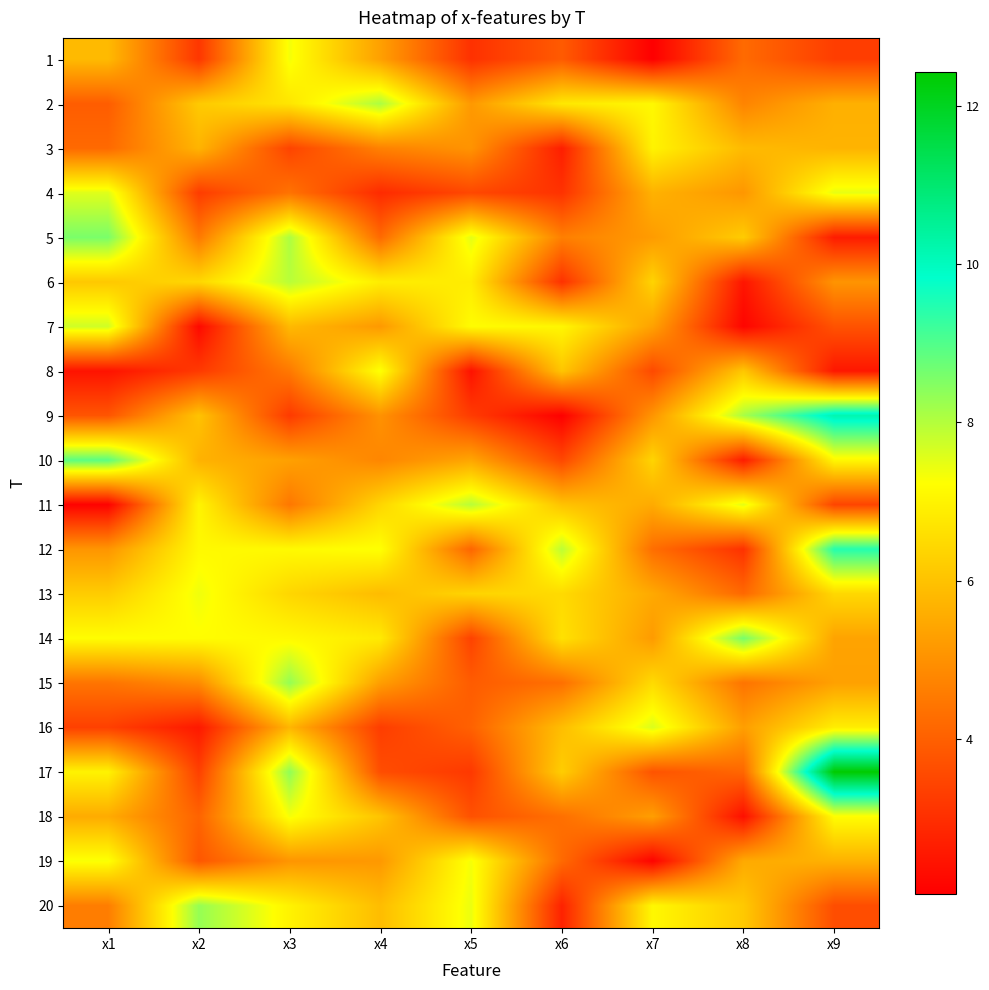

At which category is the sum across all series the highest?

x3